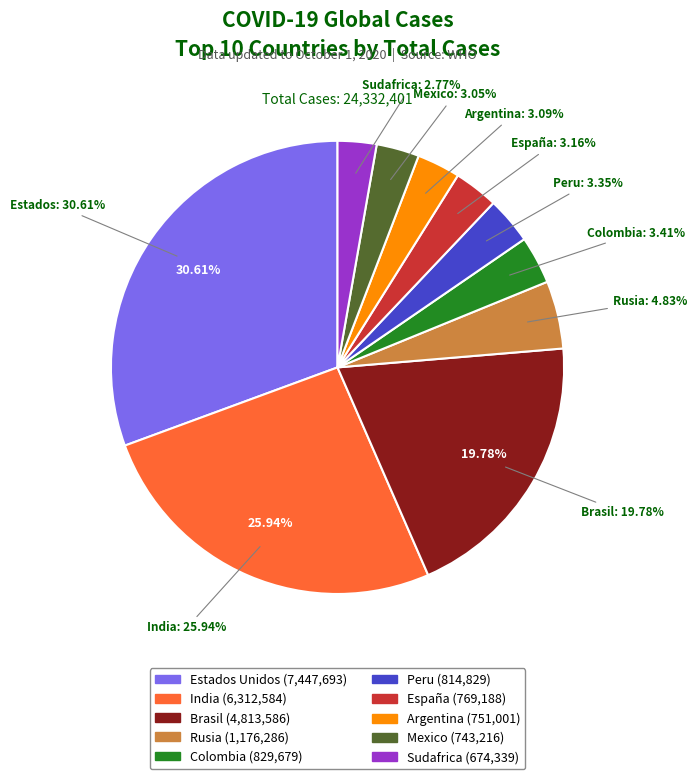

The España slice represents 3% of the pie. True or false?

True